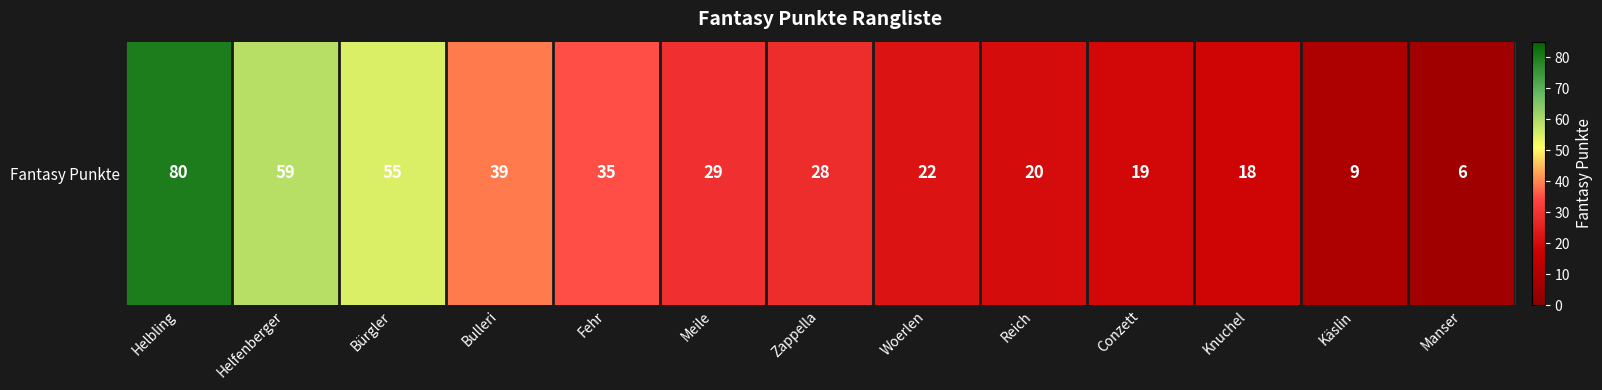

What is the approximate value at Woerlen?

22